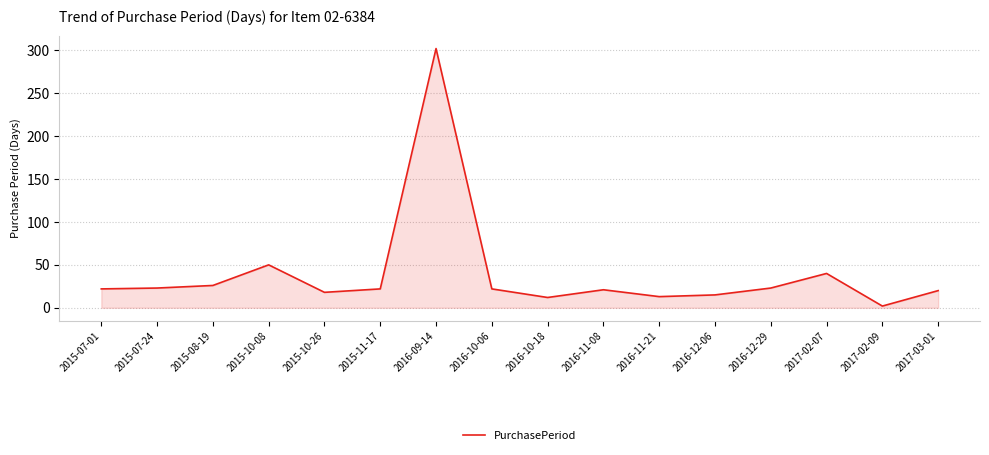

Between 2015-10-08 and 2015-07-24, which is larger?

2015-10-08